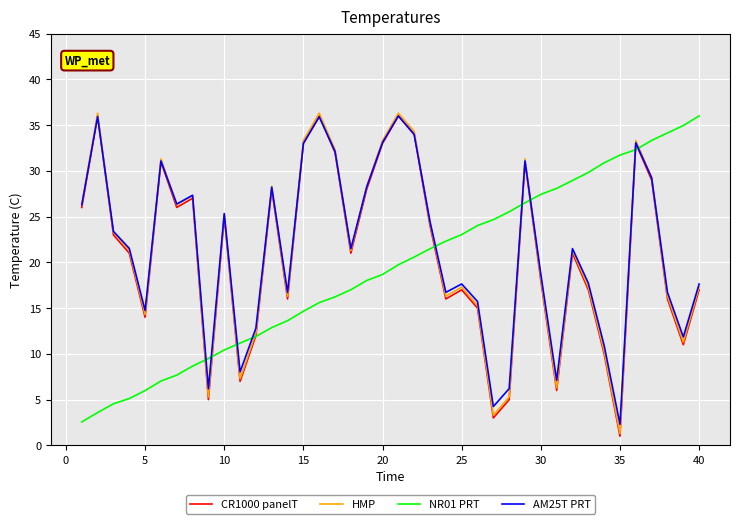

What is the maximum value shown in the chart?

36.3